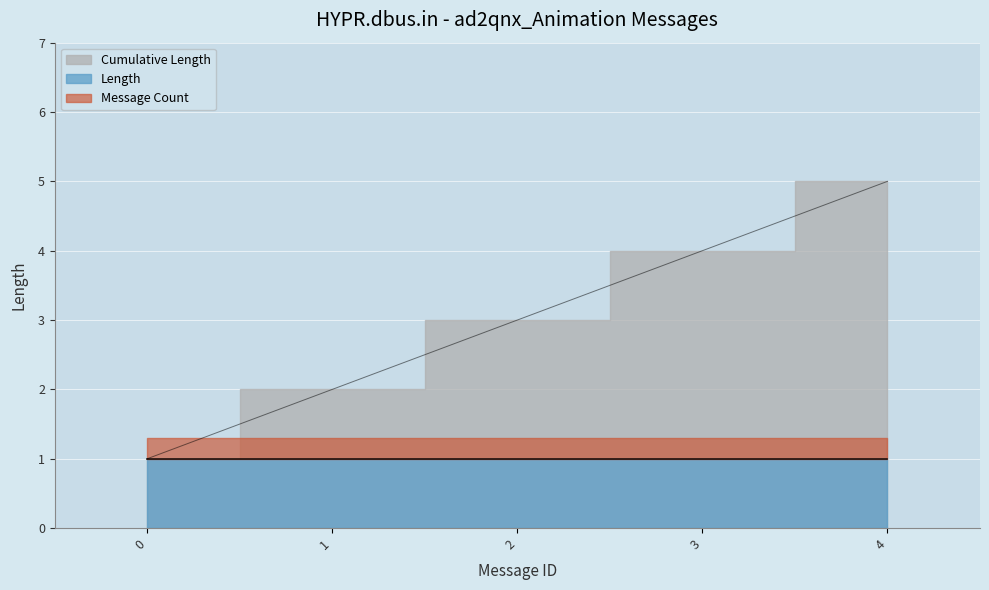

At 2, list the series in order from smallest to largest.

Length, Message Count, Cumulative Length